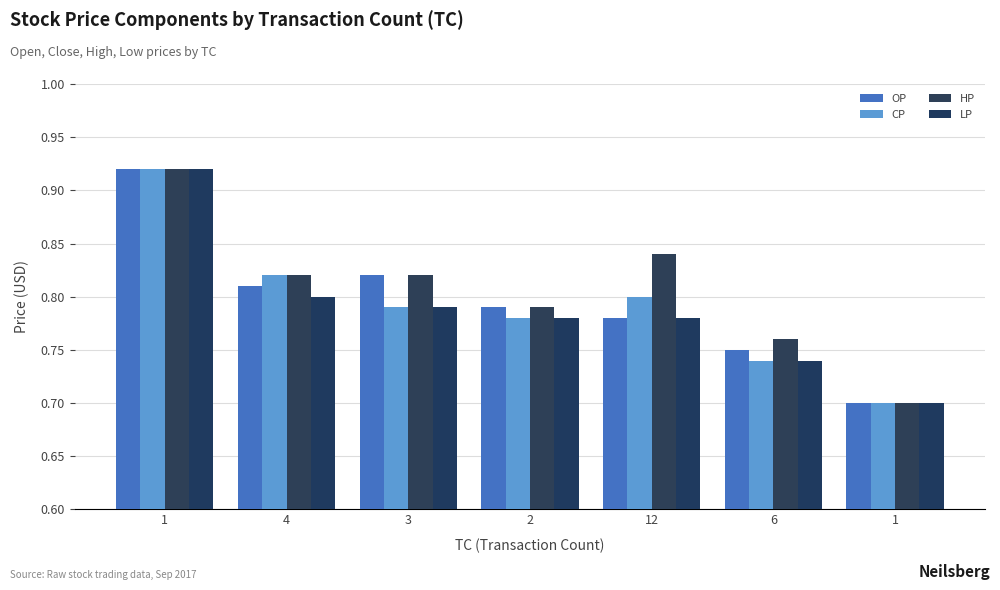

What is the label of the 6th bar from the right?

4